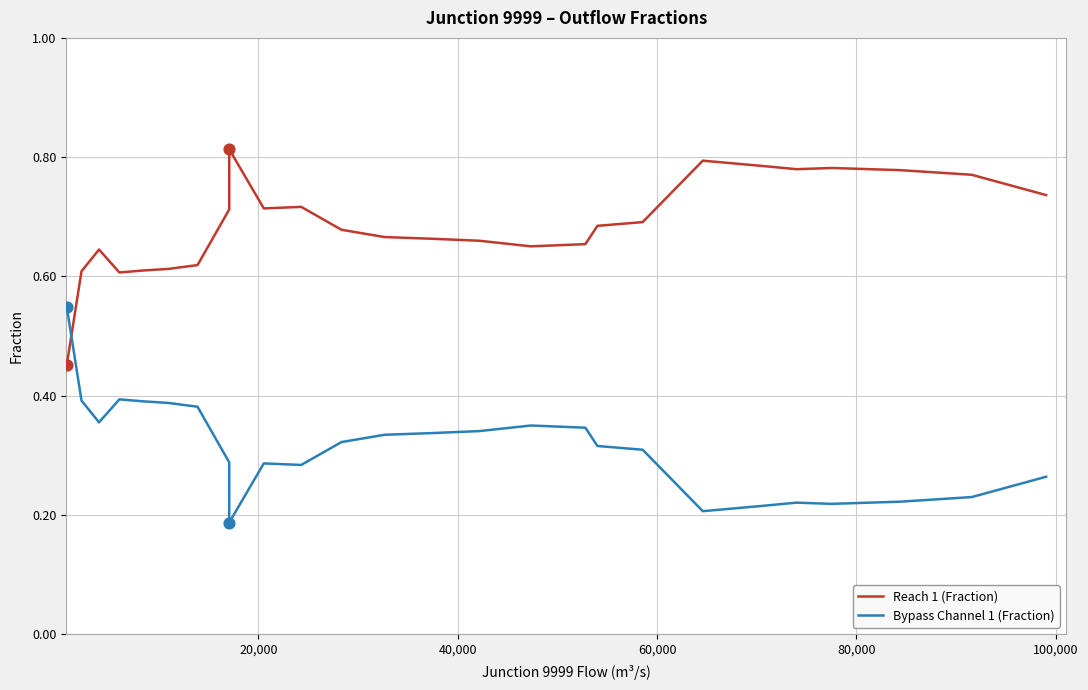

Which series contains the highest Y value?

Reach 1 (Fraction)